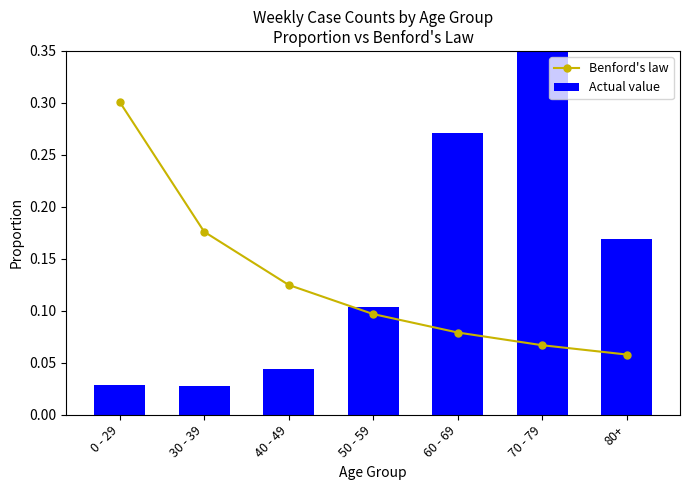

At how many categories does at least one series exceed 0?

7